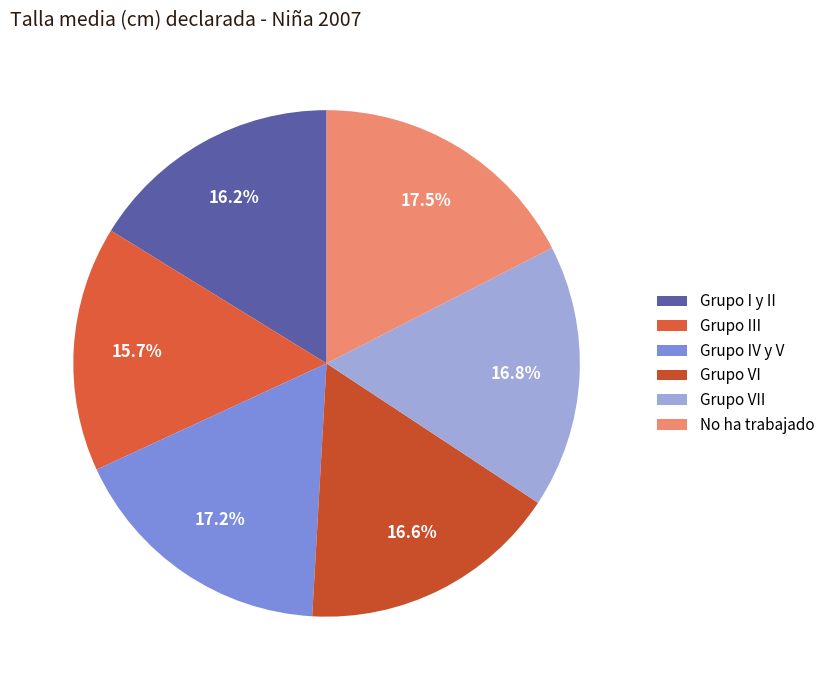

What is the total percentage of No ha trabajado and Grupo I y II?

33.7%